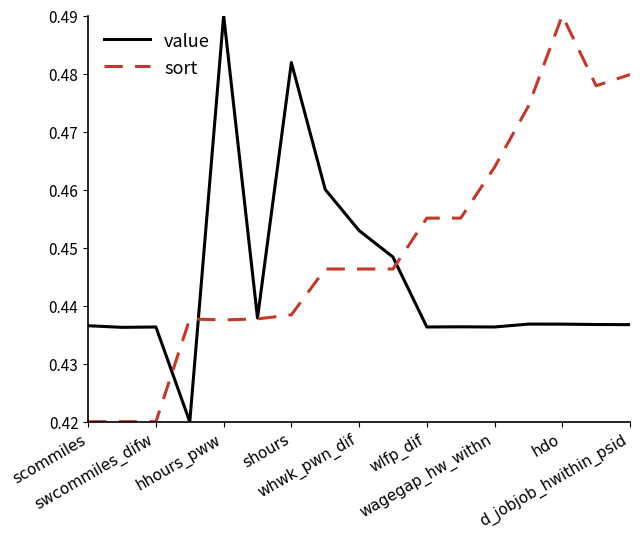

Which series has the largest total across all categories?

sort